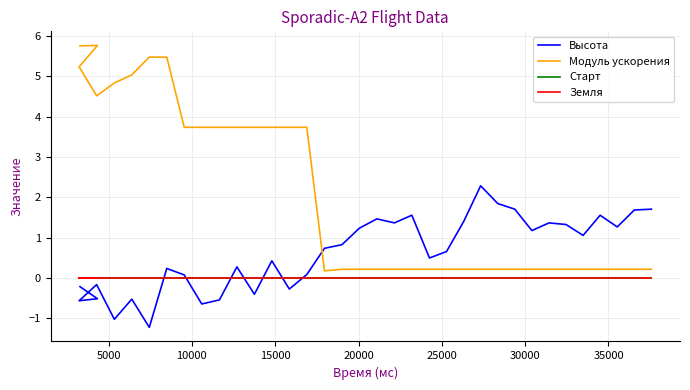

True or false: Земля and Модуль ускорения intersect in this chart.

False